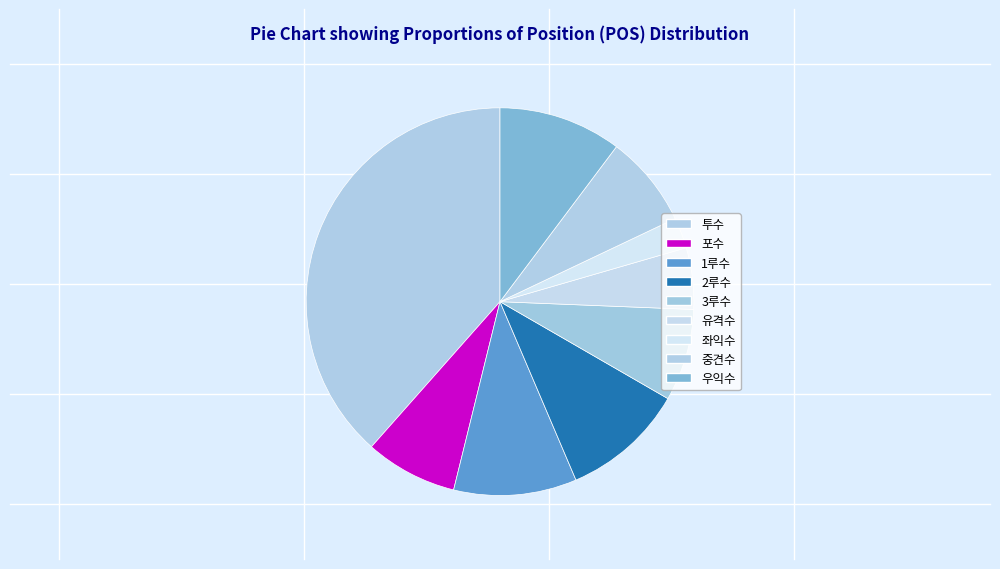

How many segments does this pie chart have?

9